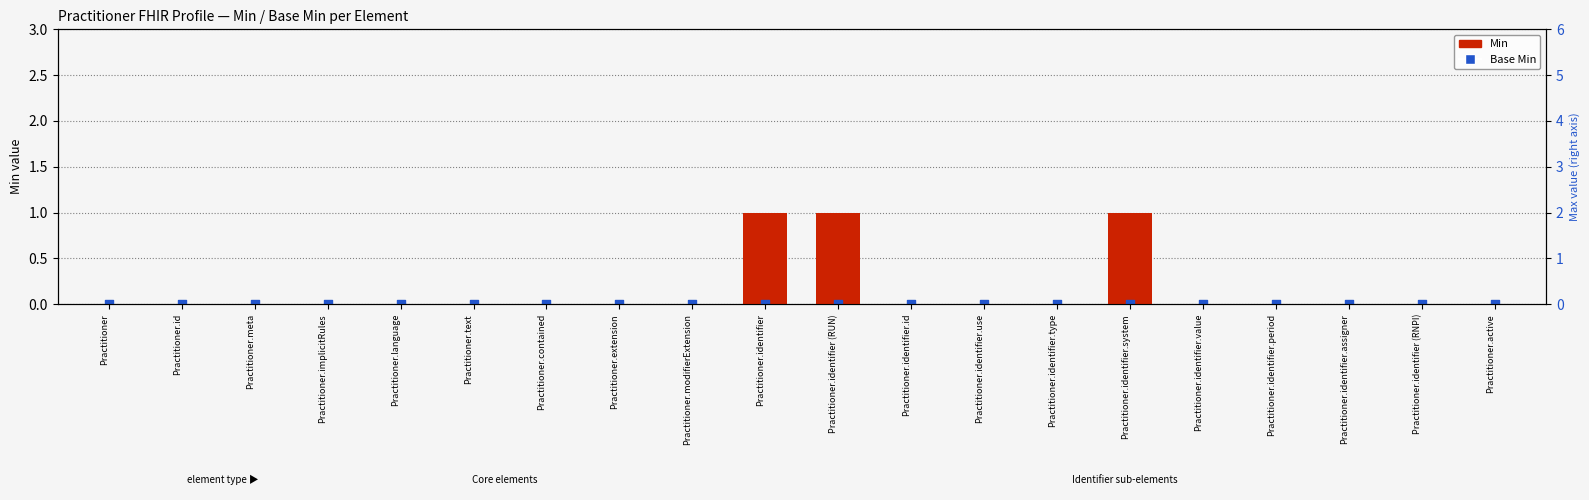

Is the value of Base Min at Practitioner.implicitRules greater than the value of Min at Practitioner.identifier.value?

No